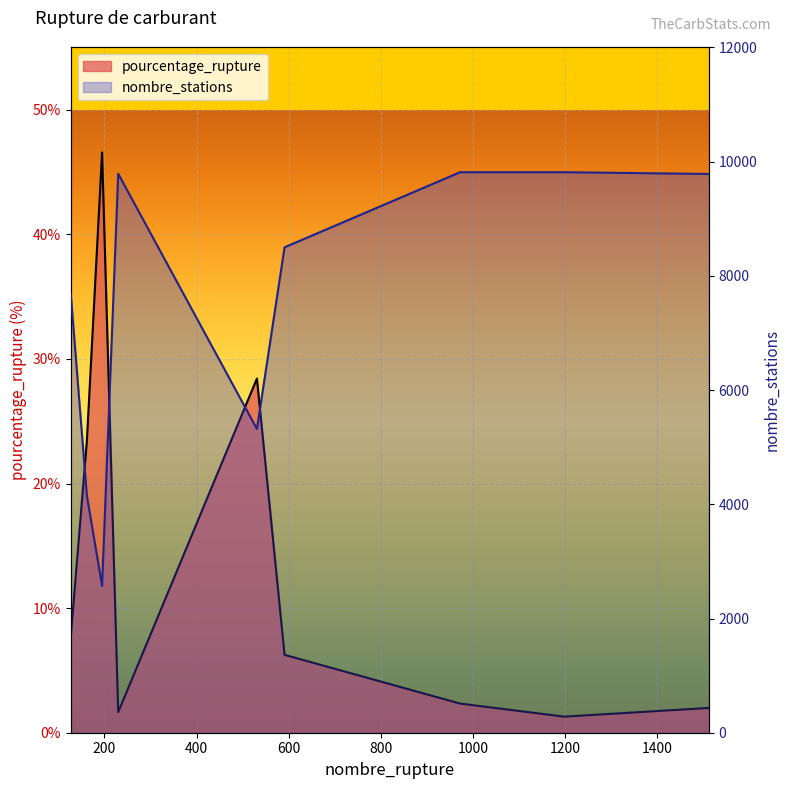

What is the value of the nombre_stations point at the 7th from the left?

9816.0